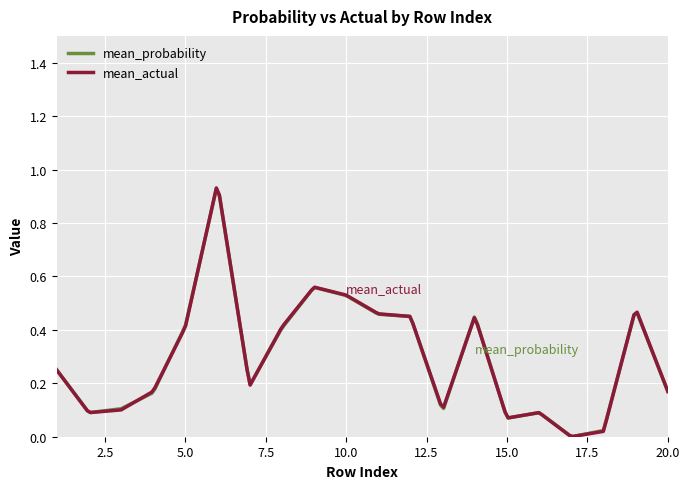

Which series has the widest spread of values?

mean_actual